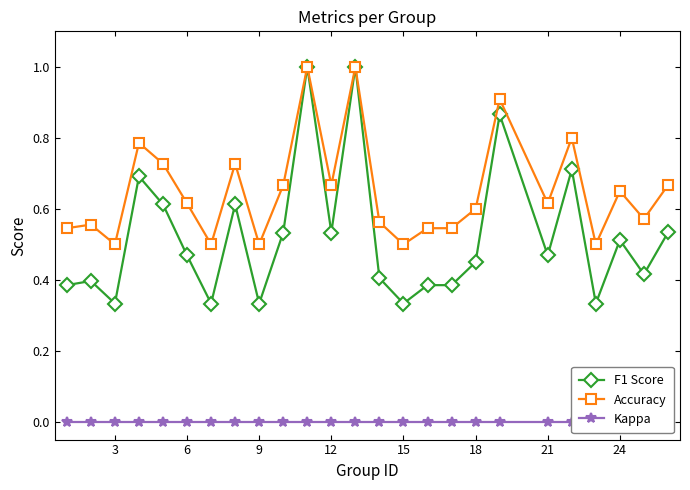

At how many categories does at least one series exceed 0?

25